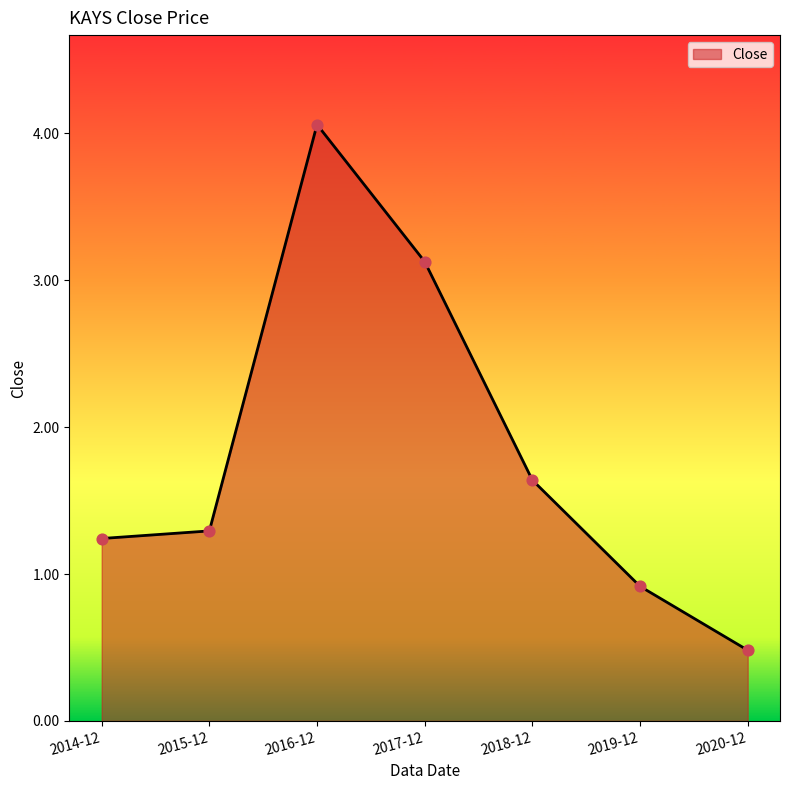

Between 2015-12 and 2017-12, which is larger?

2017-12